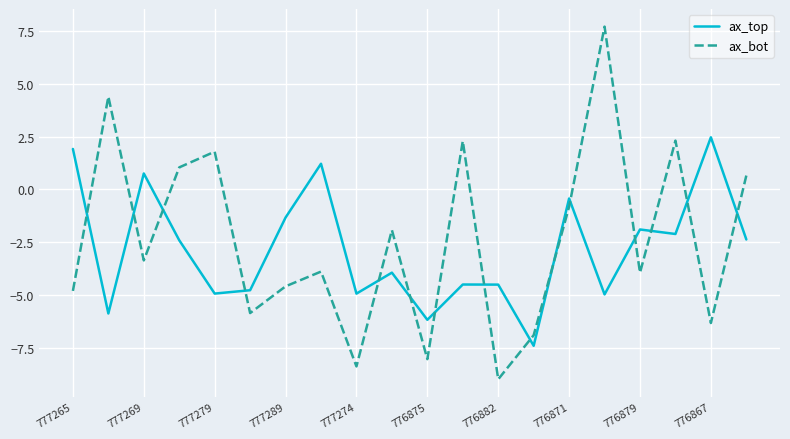

What is the minimum value for ax_top?

-7.4